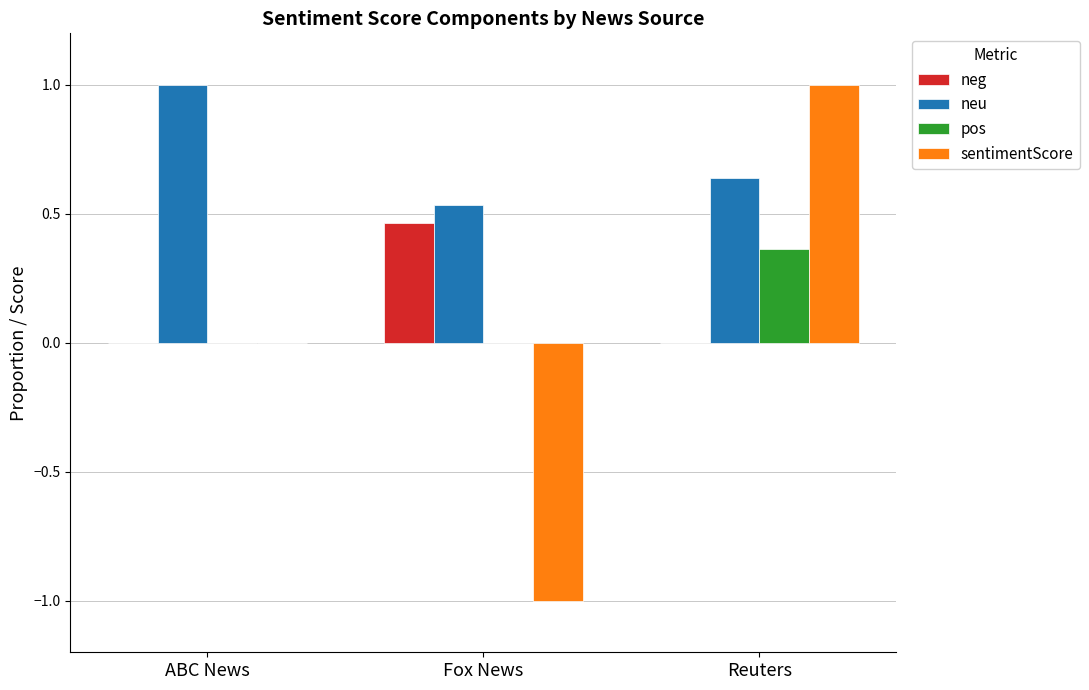

Which series has the largest range (max minus min)?

sentimentScore